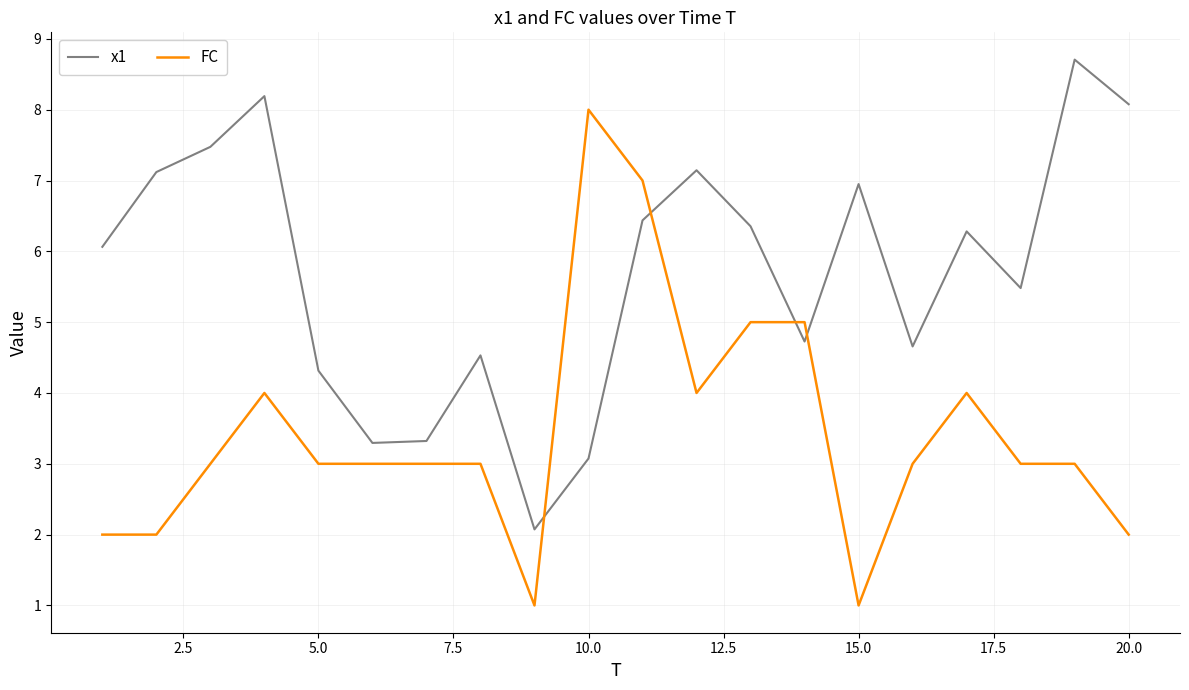

How many times do FC and x1 cross each other?

4